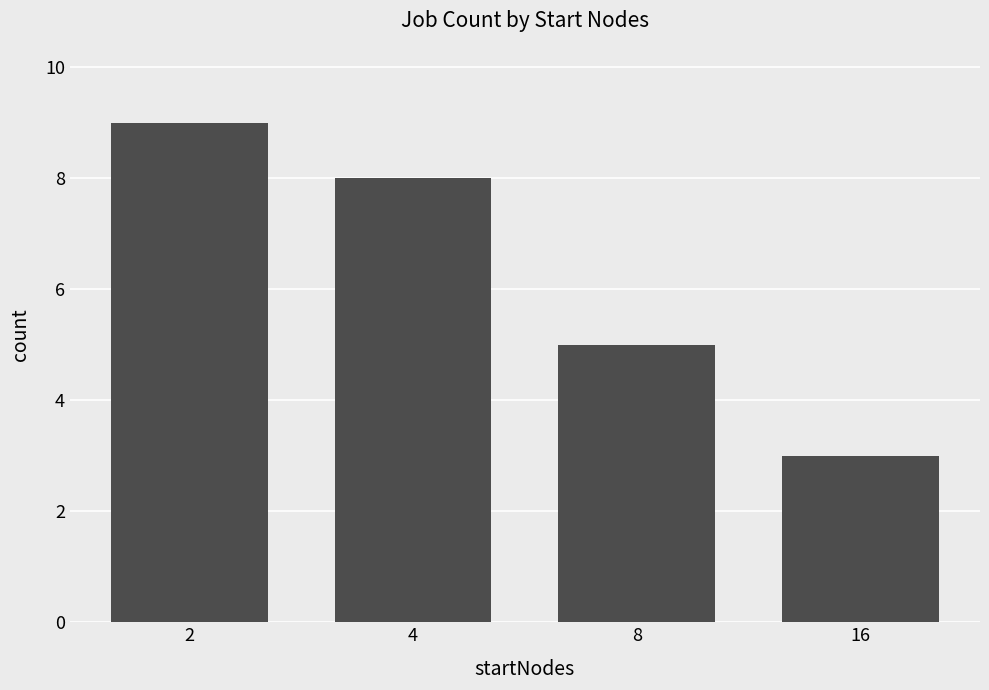

Rank the categories by value from highest to lowest.

2, 4, 8, 16